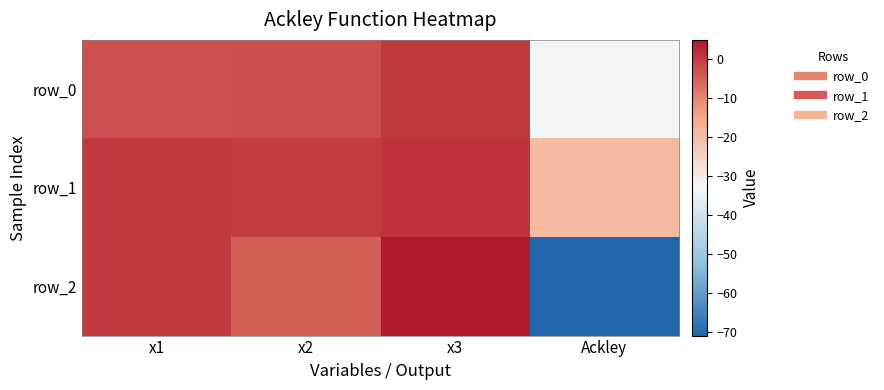

How many data points does each series have?

4